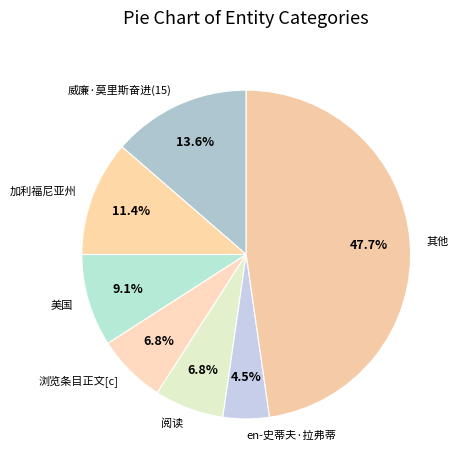

Is 阅读 the majority of the pie?

No